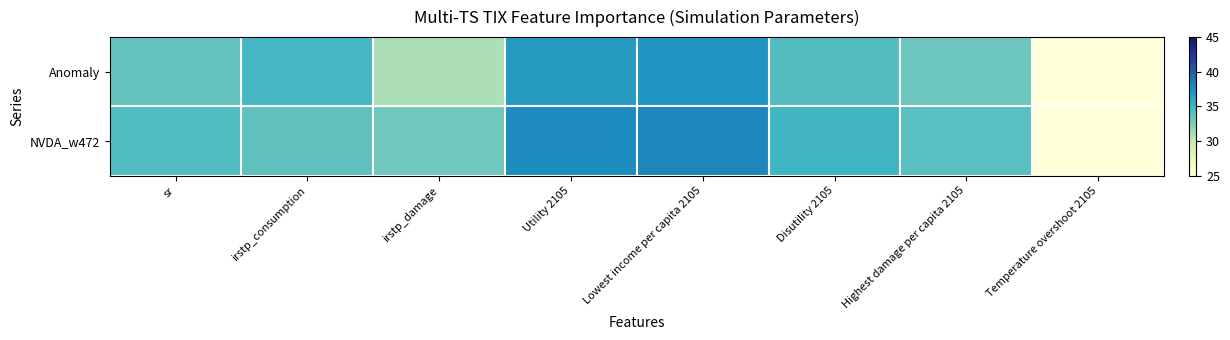

Reading left to right, extract all data points from this chart.

Anomaly: sr=33.5	irstp_consumption=34.8	irstp_damage=30.9	Utility 2105=36.9	Lowest income per capita 2105=37.2	Disutility 2105=34.2	Highest damage per capita 2105=33.2	Temperature overshoot 2105=25.0
NVDA_w472: sr=34.4	irstp_consumption=33.7	irstp_damage=33.0	Utility 2105=37.7	Lowest income per capita 2105=38.0	Disutility 2105=35.0	Highest damage per capita 2105=34.0	Temperature overshoot 2105=25.0